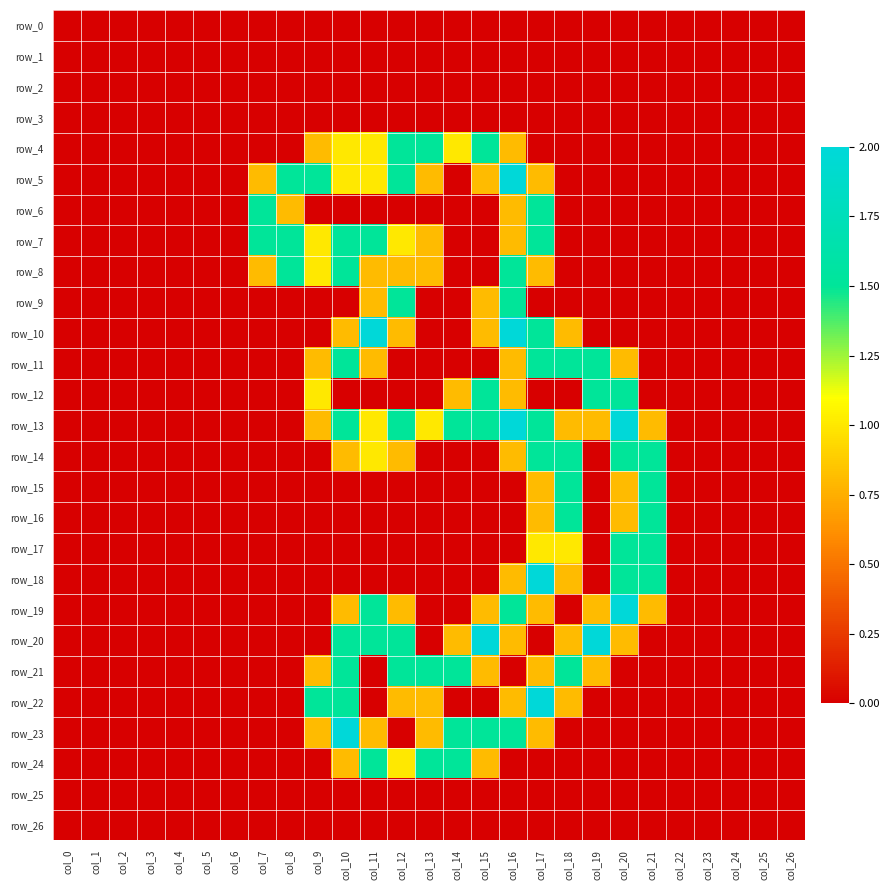

At which label does row_8 reach its peak?

col_8